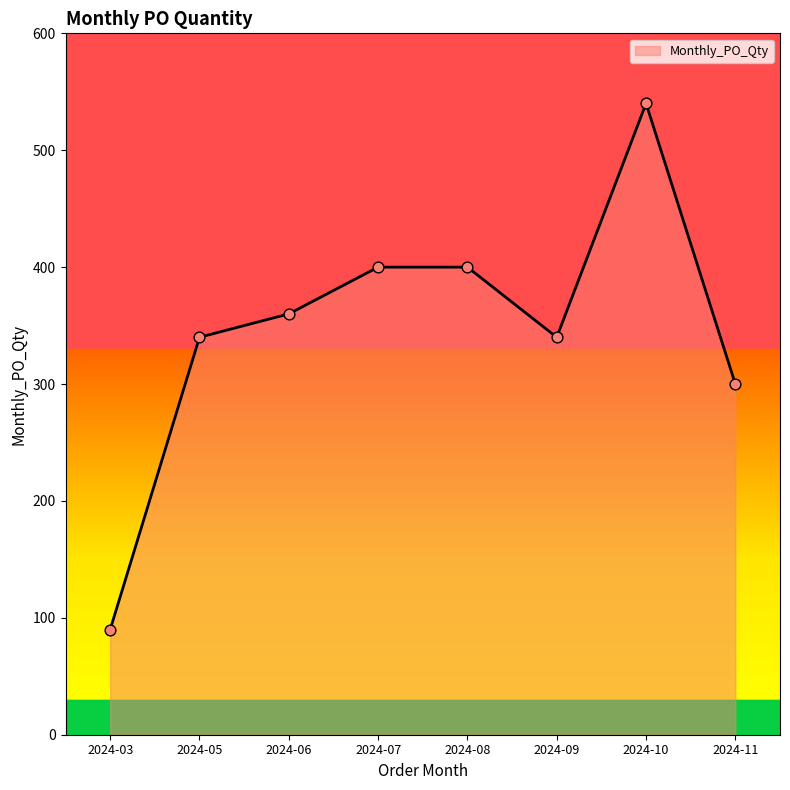

What is the change in value from 2024-08 to 2024-09?

-60